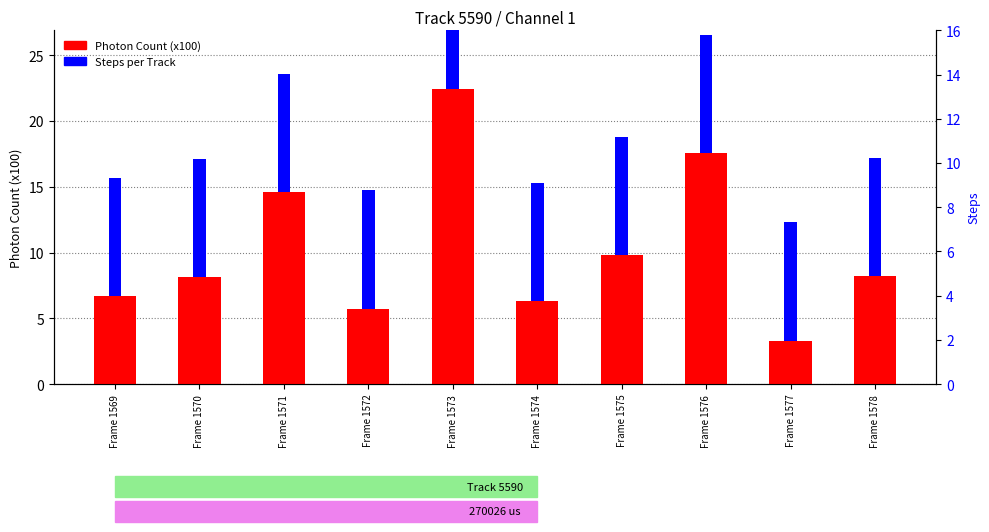

Reading right to left, extract all data points from this chart.

Photon Count (x100): 8.2	3.3	17.5	9.8	6.3	22.4	5.7	14.6	8.1	6.7
Steps: 9.0	9.0	9.0	9.0	9.0	9.0	9.0	9.0	9.0	9.0